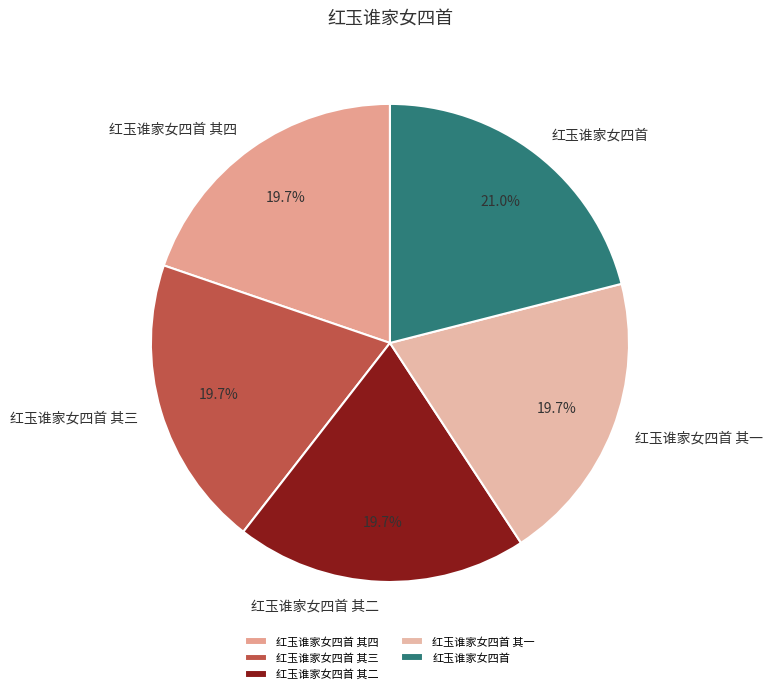

What percentage is the 红玉谁家女四首 slice, to the nearest percent?

21%